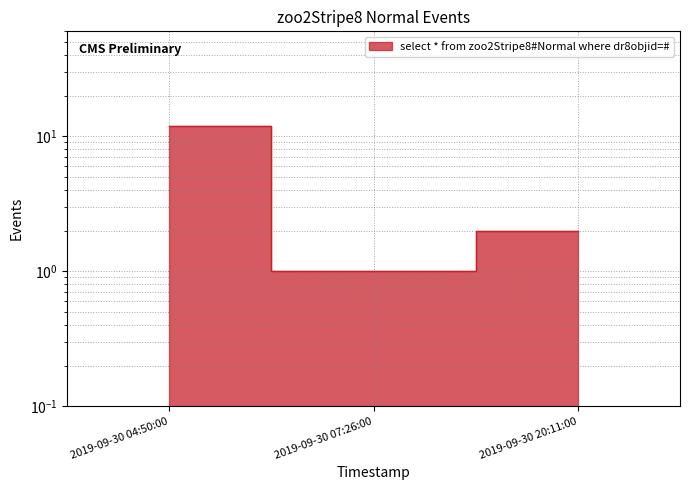

At which category does the chart reach its minimum across all series?

2019-09-30 07:26:00